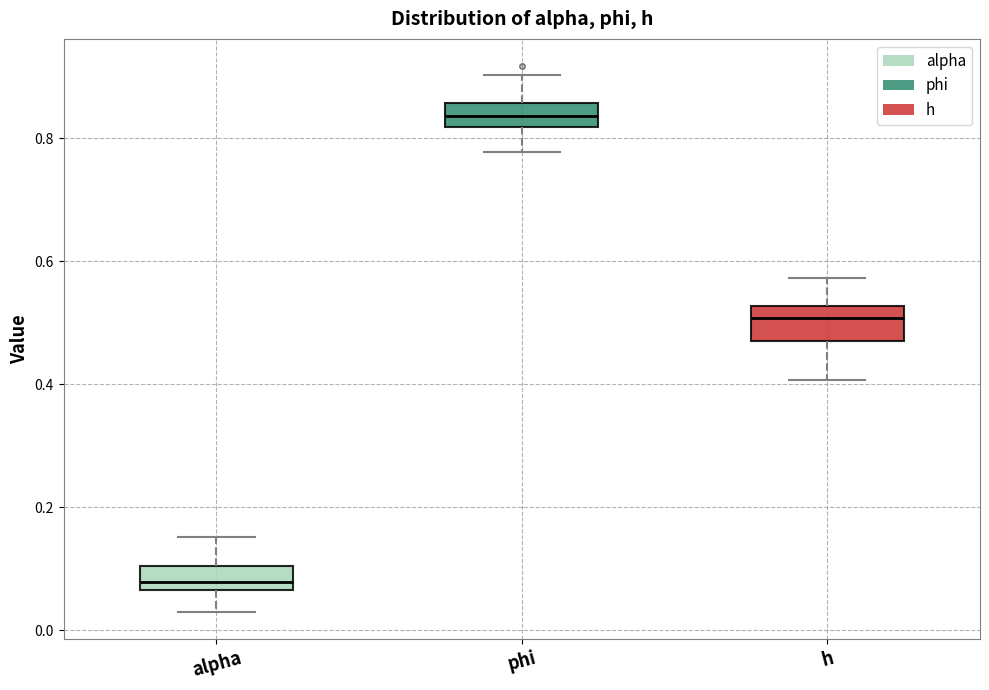

Reading left to right, transcribe this box plot: for each box, give where its median line is, the range the box spans, and where its two whiskers end, as read against the y-axis. The values are not printed on the chart, so give them approximately, as read against the axis.

alpha: median 0.08, box 0.06 to 0.10, whiskers 0.04 to 0.16
phi: median 0.84, box 0.82 to 0.86, whiskers 0.78 to 0.90
h: median 0.50, box 0.48 to 0.52, whiskers 0.40 to 0.58